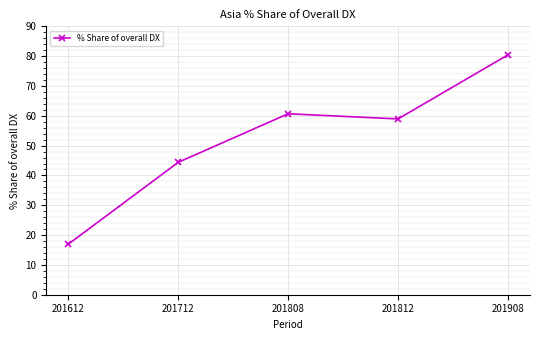

What is the change in value from 201712 to 201908?

+36.1